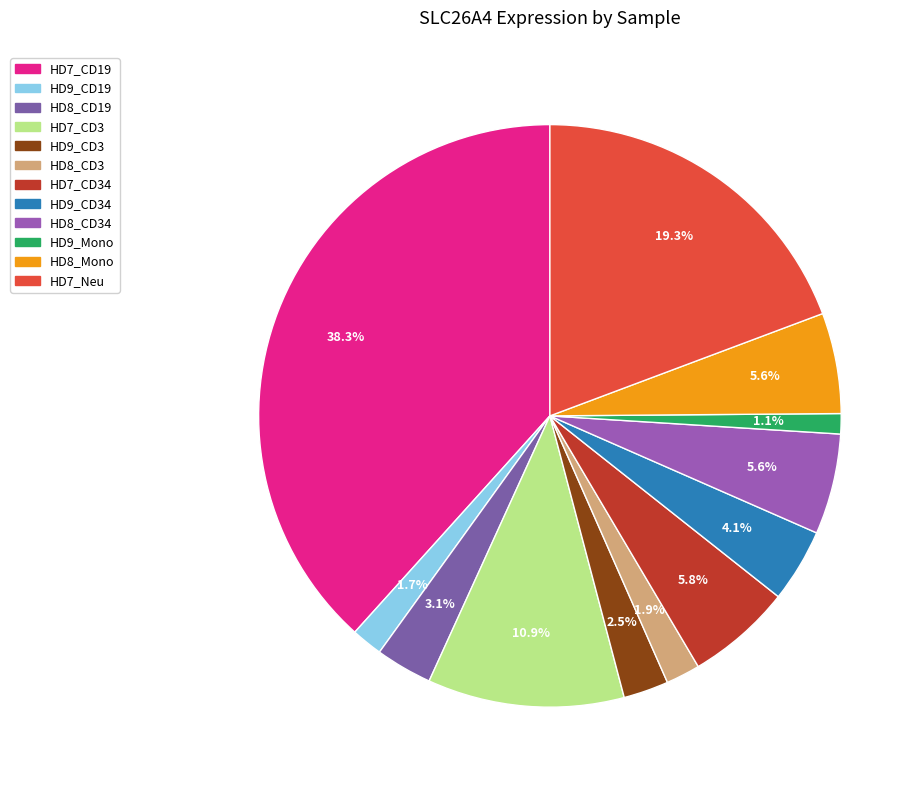

How many slices are in this pie chart?

12